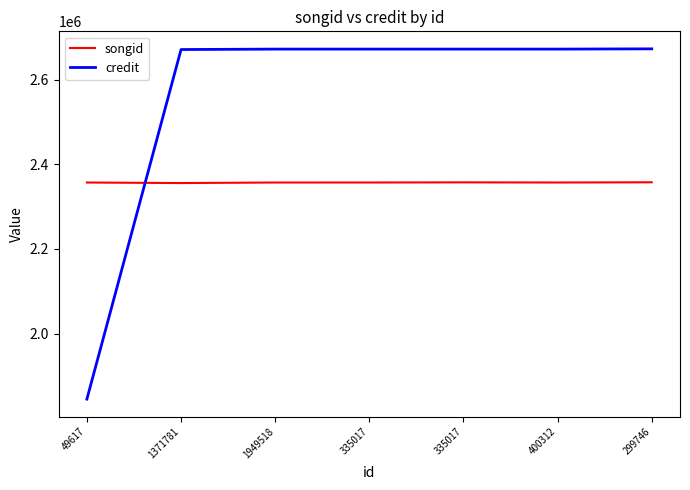

Rank the series by their maximum value, from lowest to highest.

songid, credit